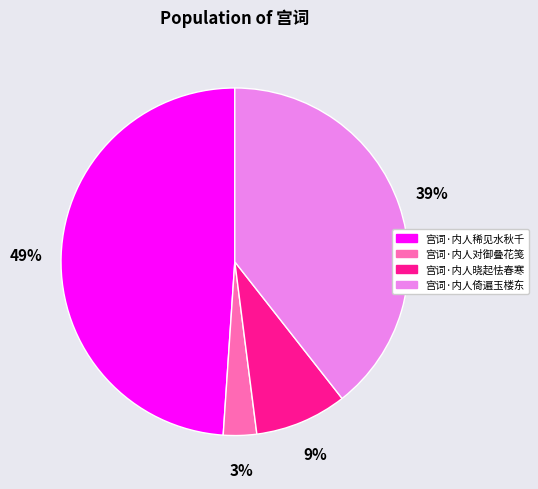

To the nearest percent, what is the difference between the largest and smallest slice percentages?

46%